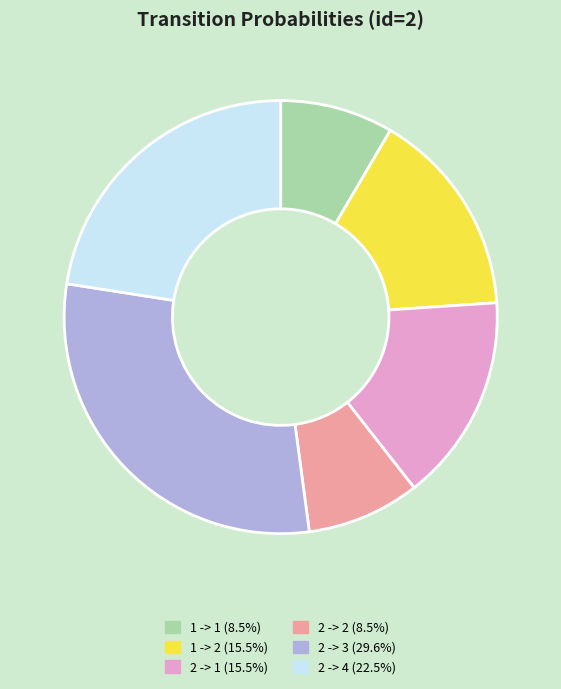

How many slices are in this pie chart?

6